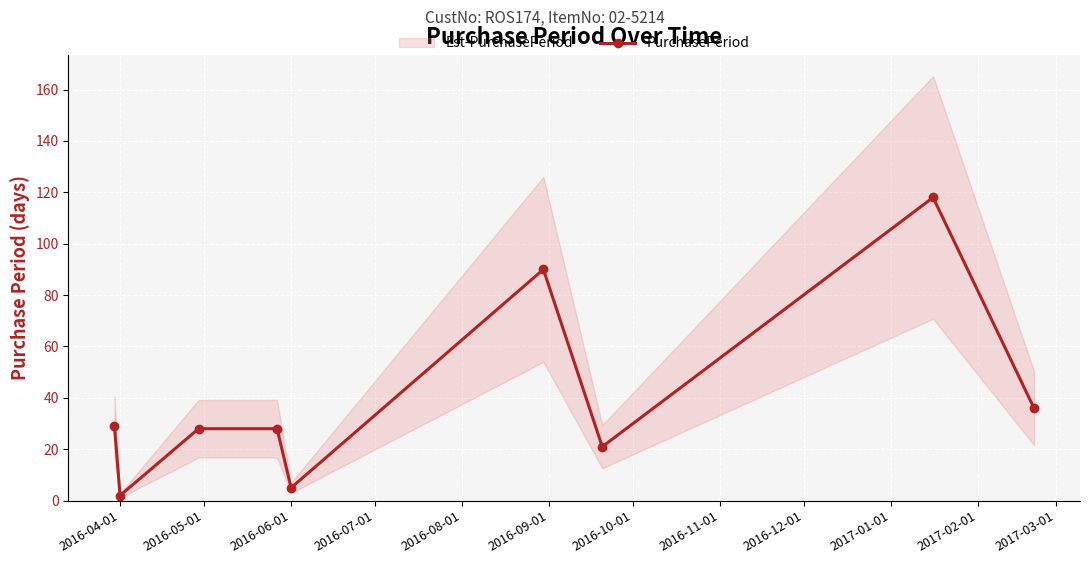

Where is the first local minimum for PurchasePeriod?

2016-04-01